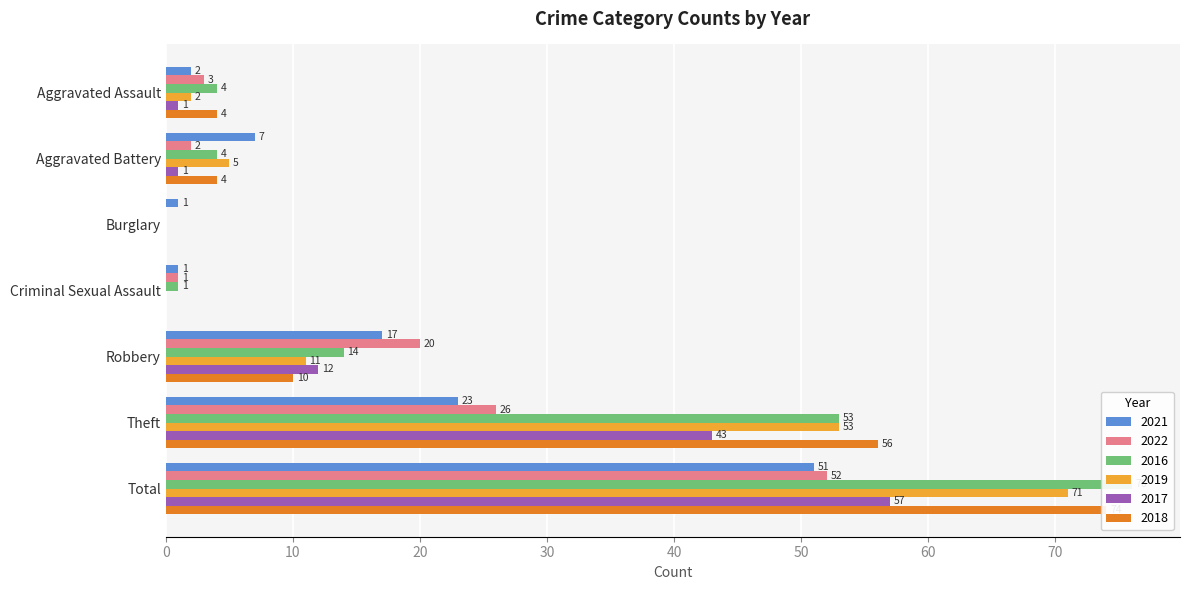

Reading right to left, extract all data points from this chart.

2021: 51	23	17	1	1	7	2
2022: 52	26	20	1	0	2	3
2016: 76	53	14	1	0	4	4
2019: 71	53	11	0	0	5	2
2017: 57	43	12	0	0	1	1
2018: 74	56	10	0	0	4	4